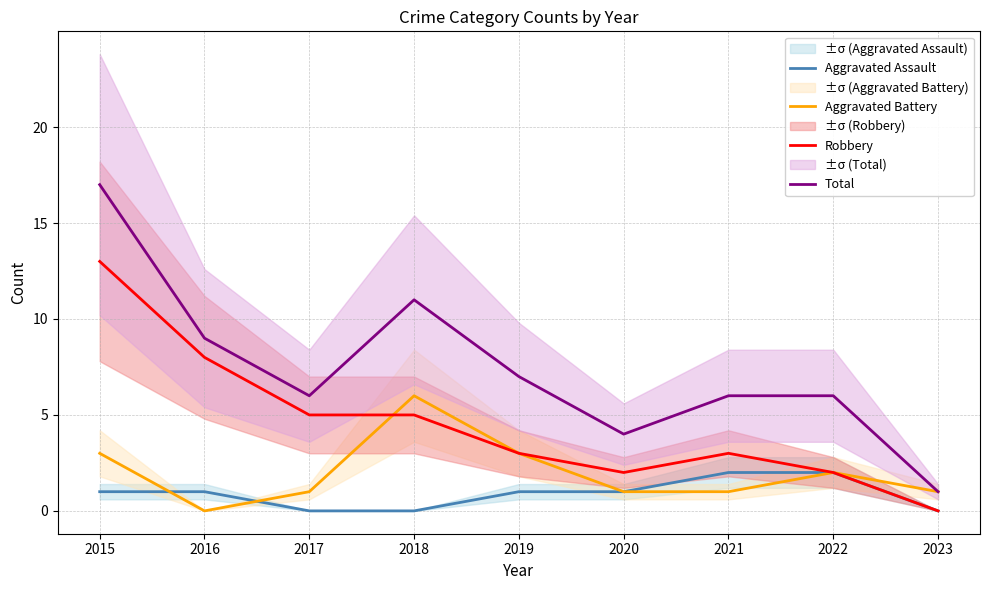

Reading left to right, list all the values displayed in this chart.

Aggravated Assault: 2015=1	2016=1	2017=0	2018=0	2019=1	2020=1	2021=2	2022=2	2023=0
Aggravated Battery: 2015=3	2016=0	2017=1	2018=6	2019=3	2020=1	2021=1	2022=2	2023=1
Robbery: 2015=13	2016=8	2017=5	2018=5	2019=3	2020=2	2021=3	2022=2	2023=0
Total: 2015=17	2016=9	2017=6	2018=11	2019=7	2020=4	2021=6	2022=6	2023=1